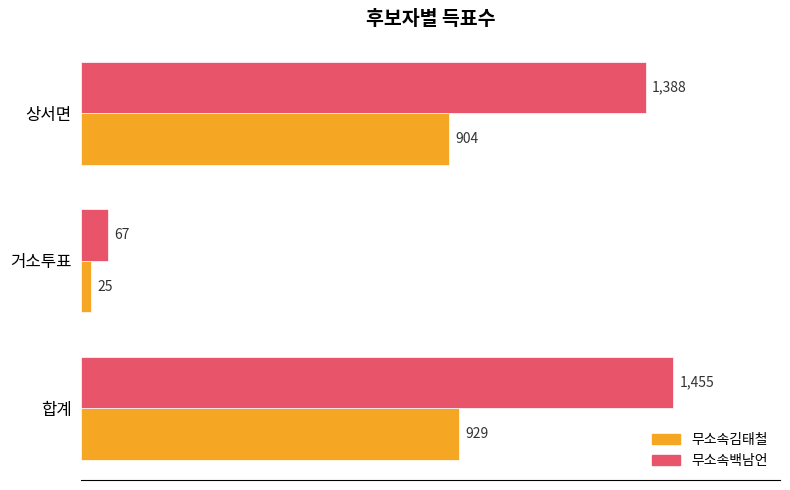

At which category does the chart reach its peak across all series?

합계